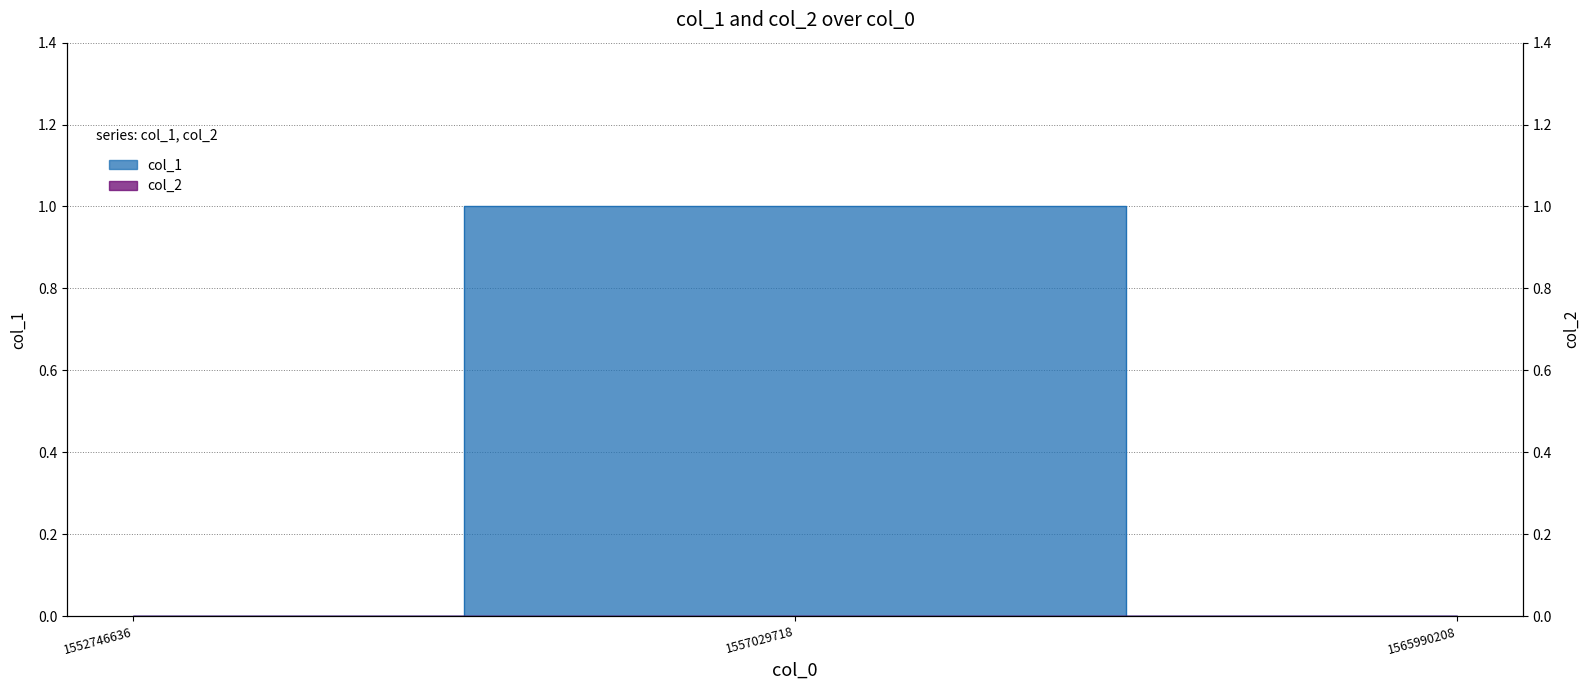

Between 1565990208 and 1552746636, which is larger?

1565990208